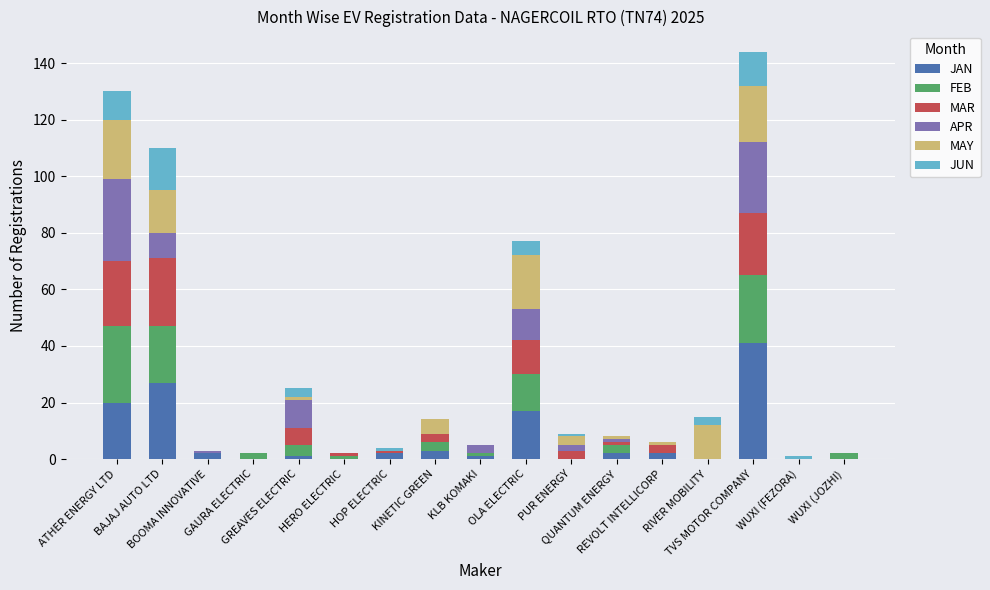

What is the highest value of the JAN series?

41